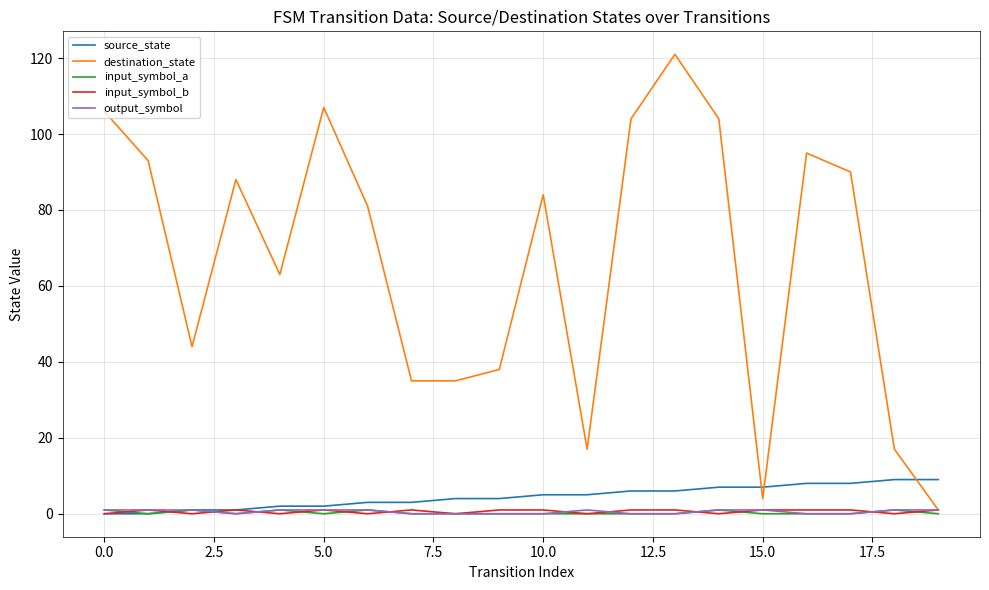

Which series has the largest total across all categories?

destination_state